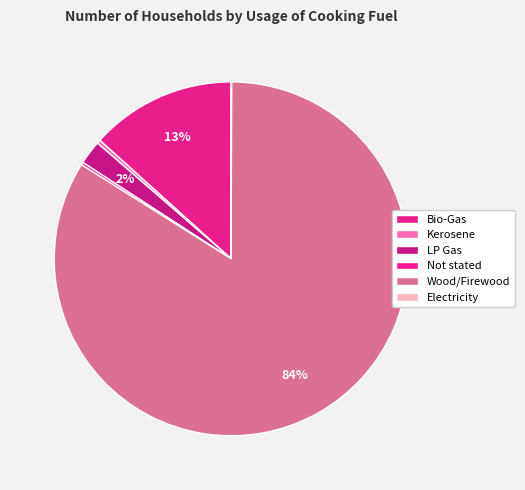

What is the smallest slice in the pie chart?

Electricity